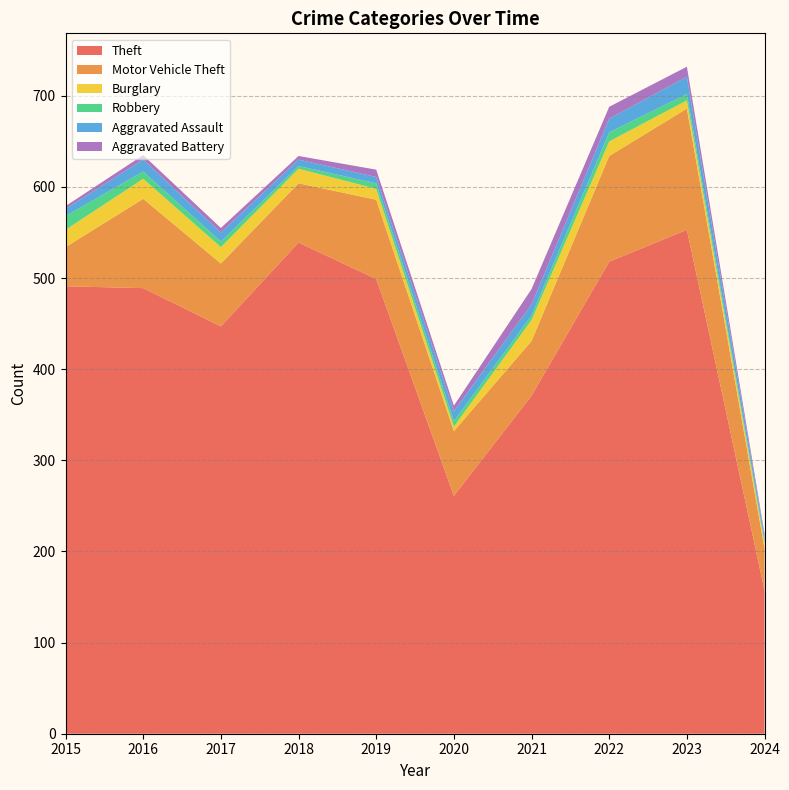

Reading left to right, list all the values displayed in this chart.

Theft: 2015=491	2016=489	2017=447	2018=539	2019=499	2020=261	2021=371	2022=518	2023=553	2024=157
Motor Vehicle Theft: 2015=43	2016=98	2017=69	2018=65	2019=87	2020=71	2021=60	2022=116	2023=133	2024=46
Burglary: 2015=19	2016=22	2017=18	2018=16	2019=12	2020=5	2021=23	2022=16	2023=9	2024=5
Robbery: 2015=15	2016=8	2017=6	2018=3	2019=6	2020=6	2021=5	2022=10	2023=7	2024=3
Aggravated Assault: 2015=8	2016=13	2017=10	2018=7	2019=7	2020=11	2021=12	2022=15	2023=19	2024=5
Aggravated Battery: 2015=3	2016=5	2017=5	2018=4	2019=8	2020=6	2021=17	2022=13	2023=11	2024=3